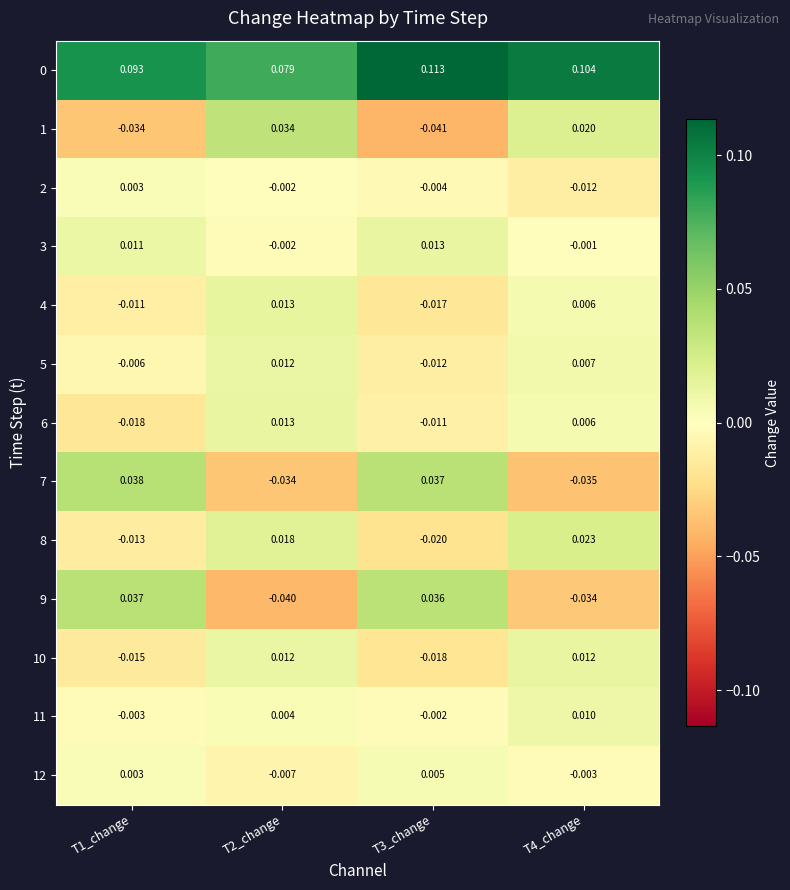

Which has a higher value, T3_change or T1_change?

T3_change